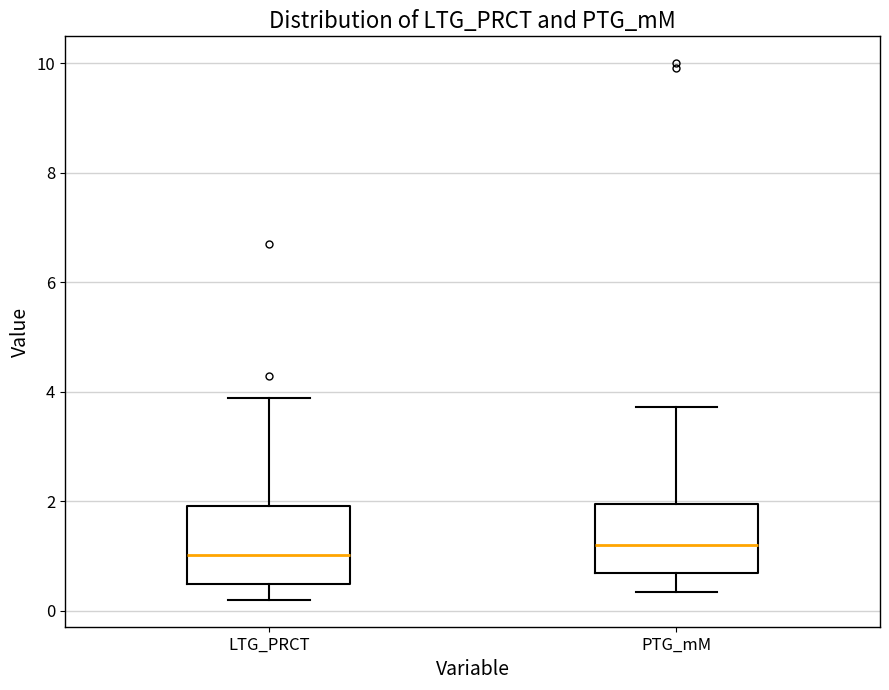

Where does the lower whisker of the box for LTG_PRCT end on the y-axis? The values are not printed on the chart, so give them approximately, as read against the axis.

0.2